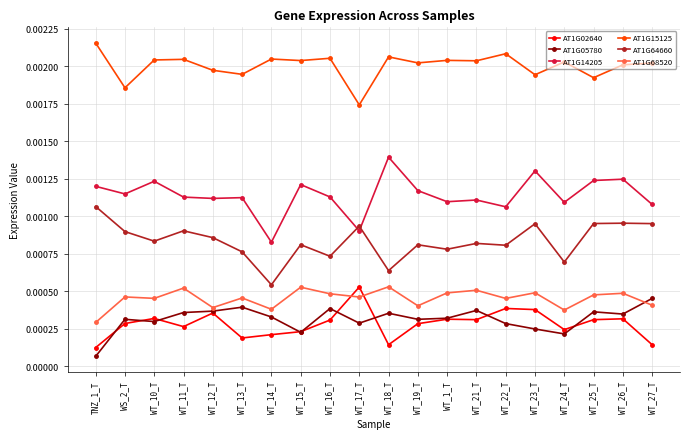

Which series has the largest total across all categories?

AT1G15125